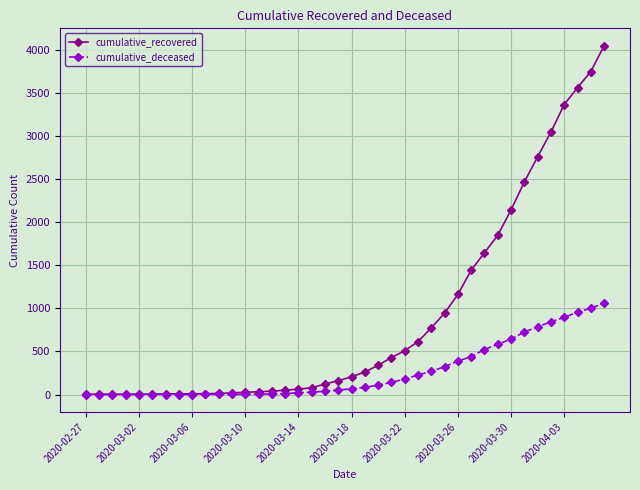

Rank the series by their average value, from highest to lowest.

cumulative_recovered, cumulative_deceased